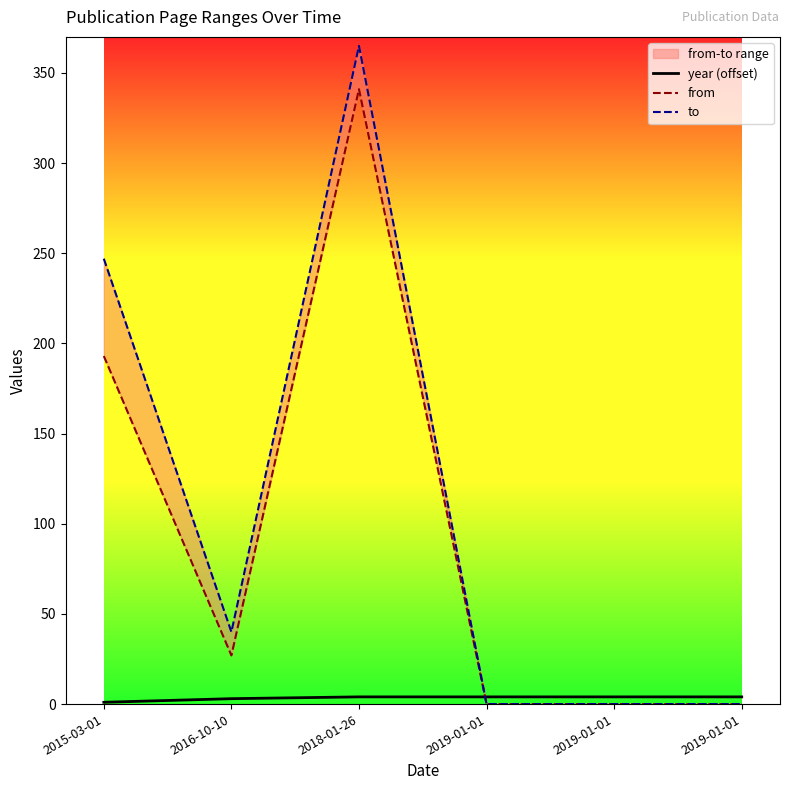

Where does the from series first go above 27?

2015-03-01